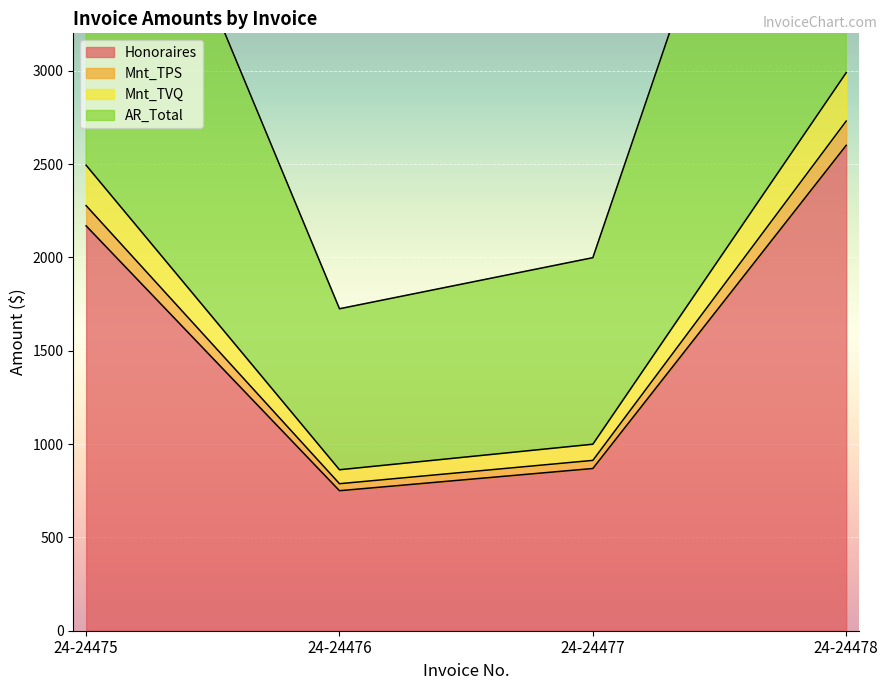

How many values in the Honoraires series are below 2168?

2